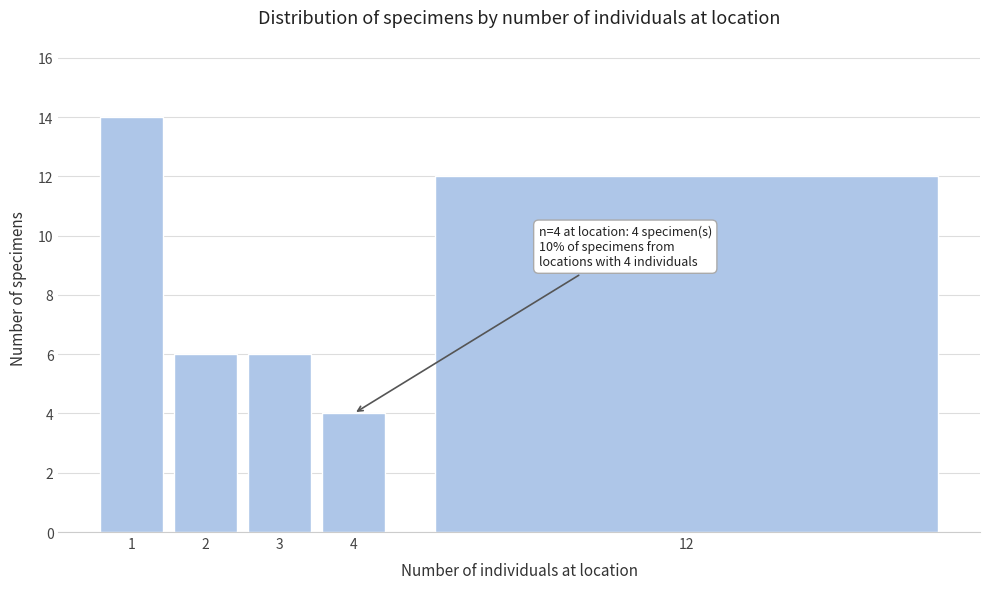

Reading left to right, what are all the values shown in this chart?

1=14	2=6	3=6	4=4	12=12